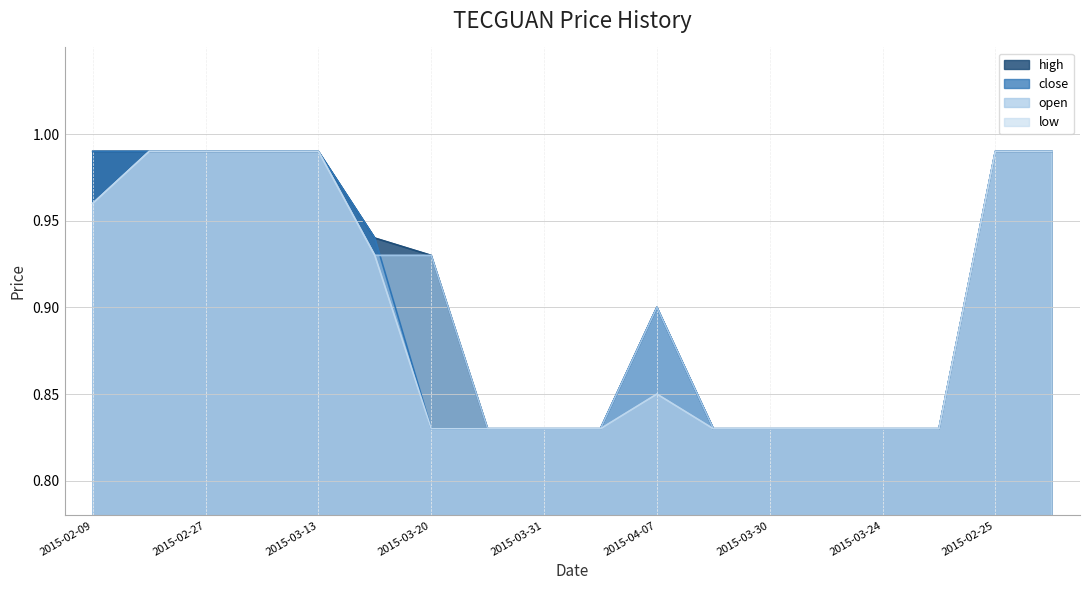

How many lines are shown in the chart?

4